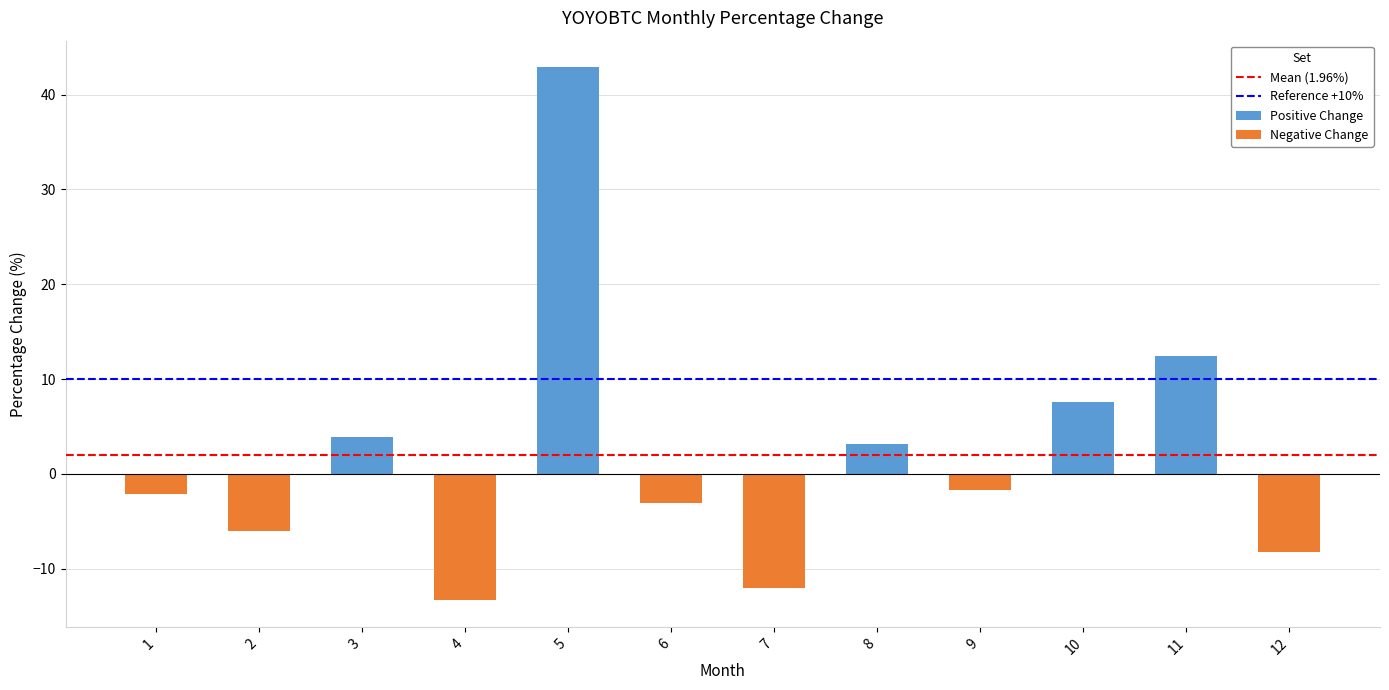

Is it true that the value at 9 is -0.9?

False